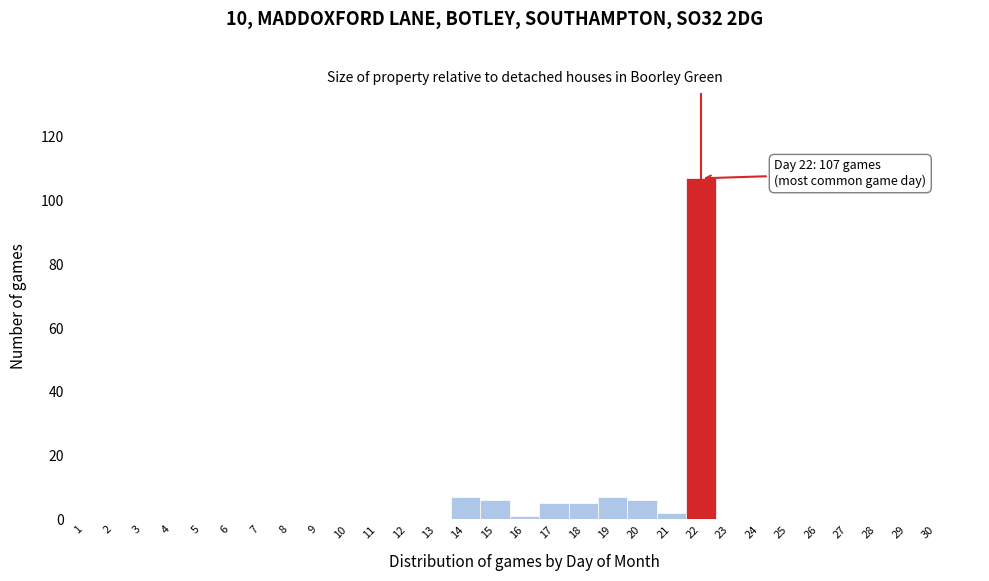

Reading left to right, transcribe all the data shown in this chart.

1=0	2=0	3=0	4=0	5=0	6=0	7=0	8=0	9=0	10=0	11=0	12=0	13=0	14=7	15=6	16=1	17=5	18=5	19=7	20=6	21=2	22=107	23=0	24=0	25=0	26=0	27=0	28=0	29=0	30=0